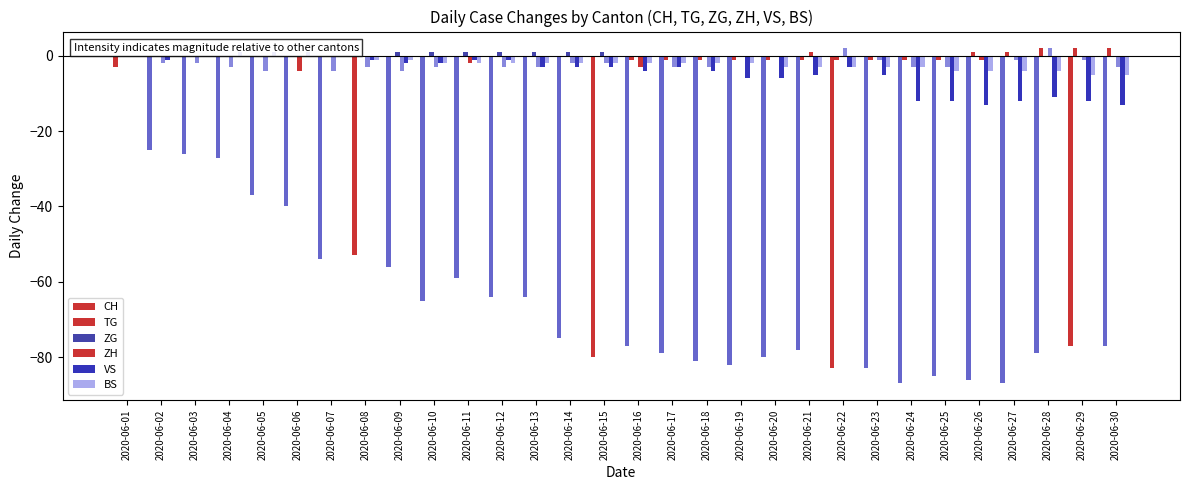

What is the minimum value shown in the chart?

-87